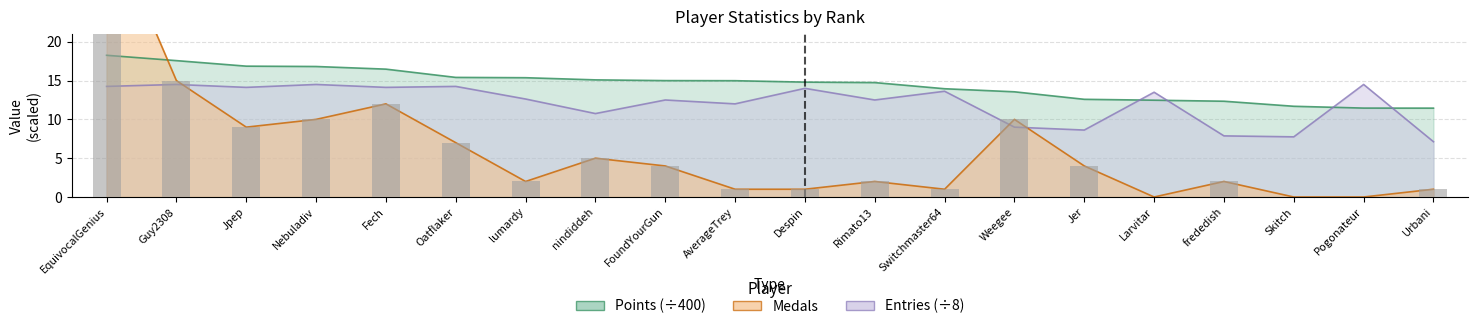

List the labels in order of Entries value, largest first.

Guy2308, Nebuladiv, Pogonateur, EquivocalGenius, Oatflaker, Jpep, Fech, Despin, Switchmaster64, Larvitar, lumardy, FoundYourGun, Rimato13, AverageTrey, nindiddeh, Weegee, Jer, frededish, Skitch, Urbani